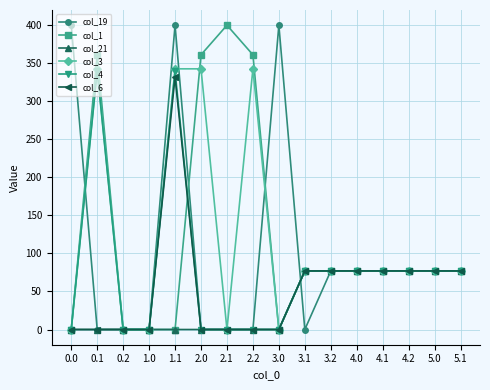

Is it true that col_19 equals 0.0 at 1.0?

True